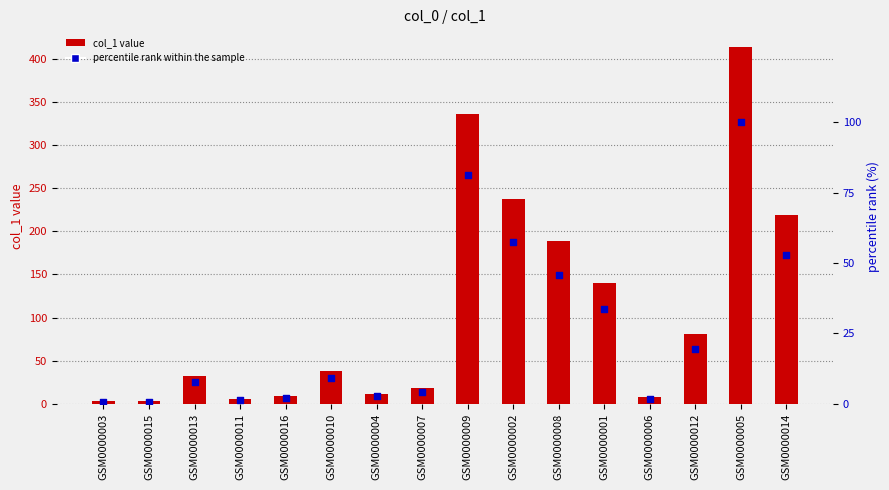

At how many categories does at least one series exceed 45?

7